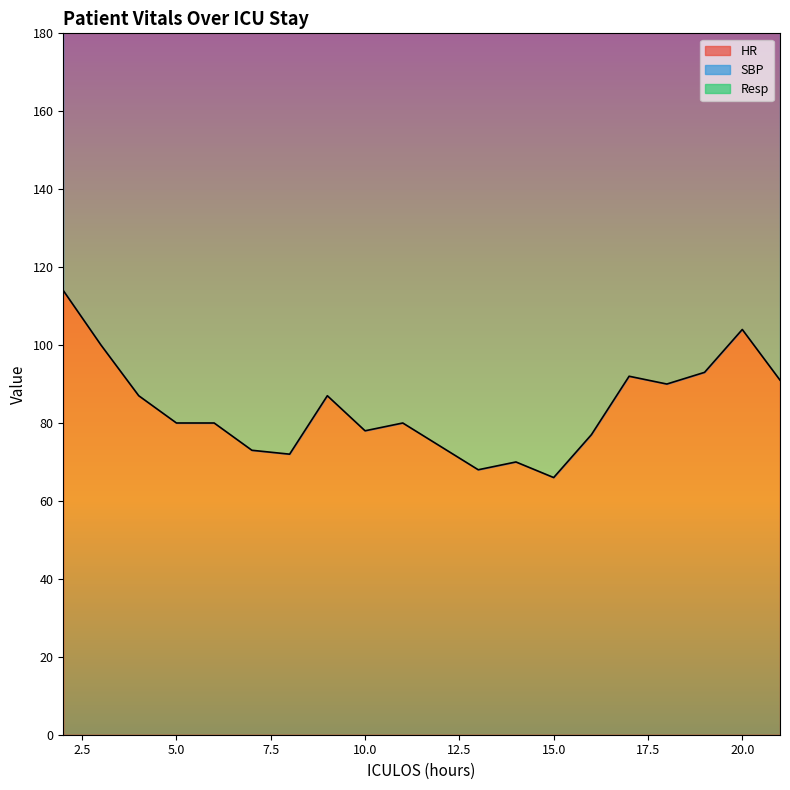

What is the difference between the highest and lowest values at 12?

118.0